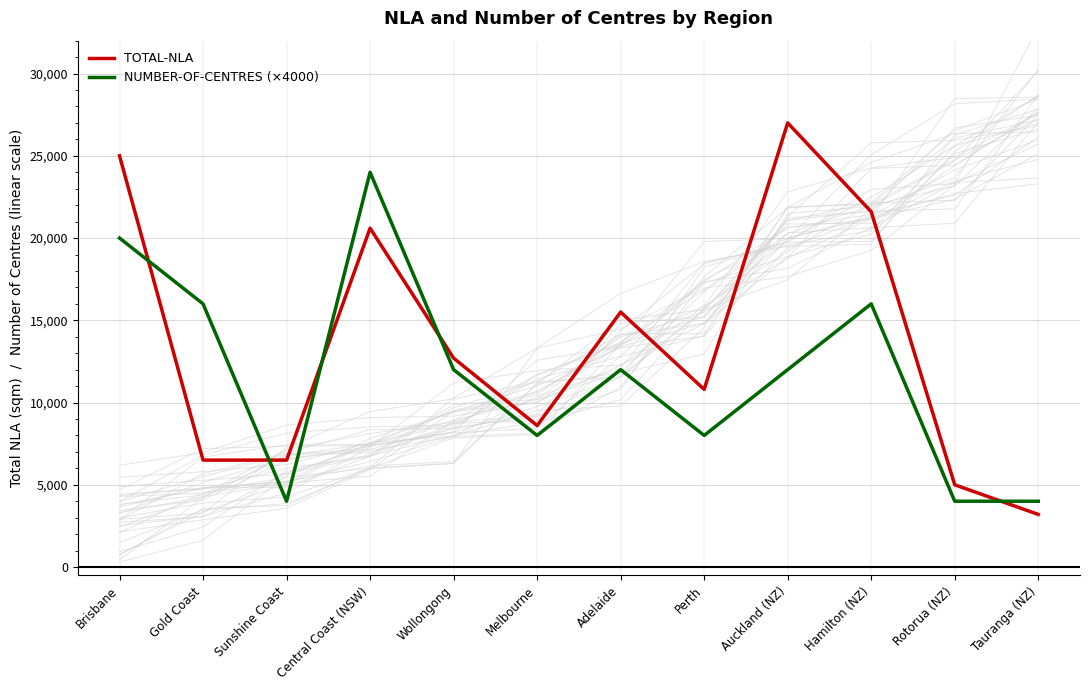

Which series ends up on top after the final intersection of NUMBER-OF-CENTRES (×4000) and TOTAL-NLA?

NUMBER-OF-CENTRES (×4000)